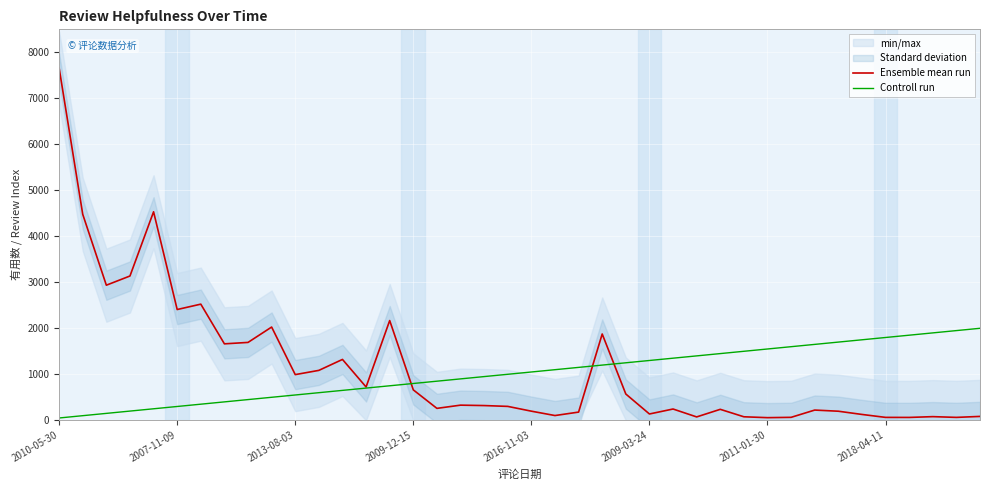

What is the greatest value displayed?

7659